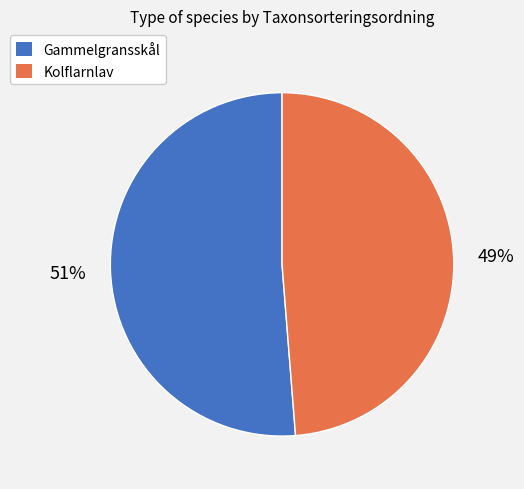

Which slice is the smallest?

Kolflarnlav